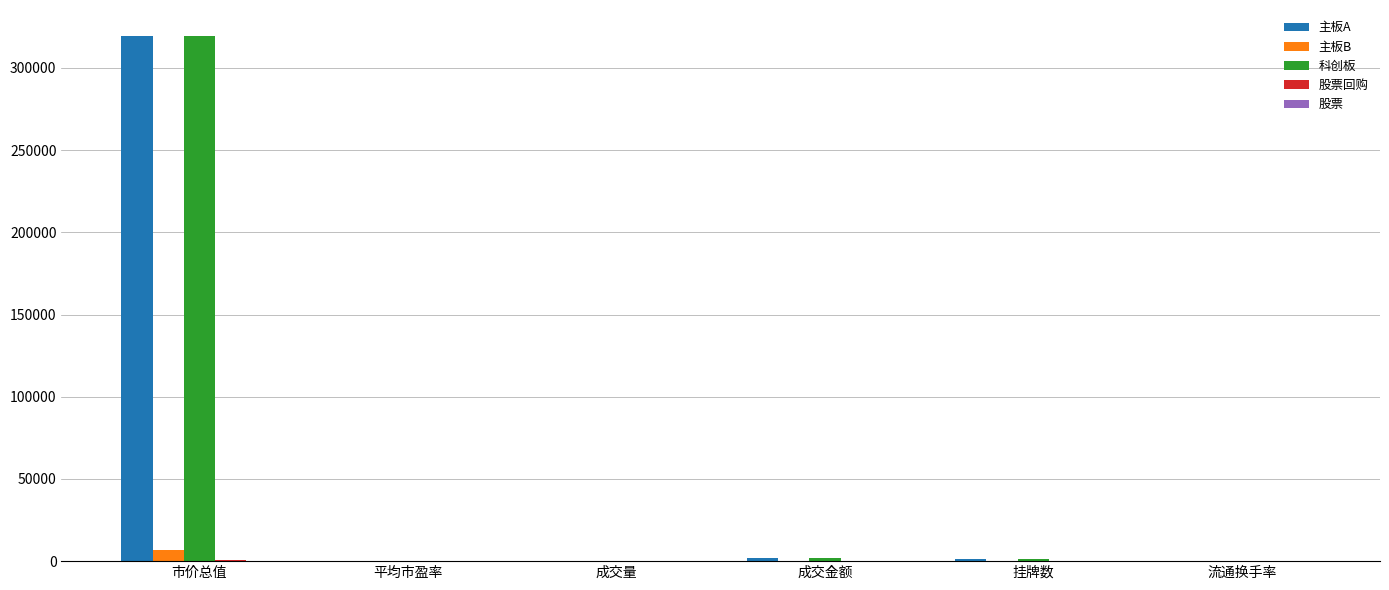

At which category is the sum across all series the highest?

市价总值